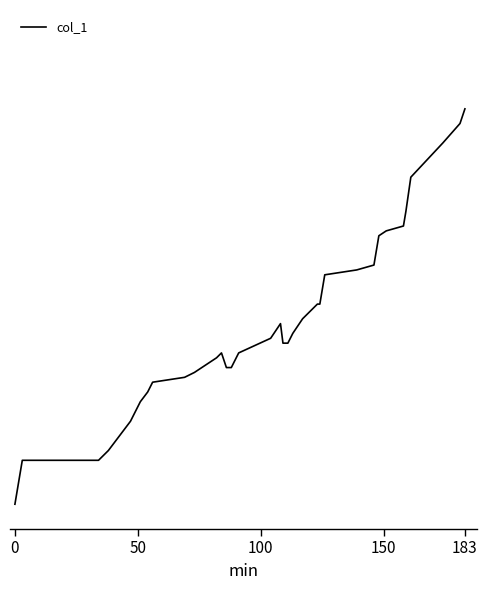

Does the chart display data point markers on the line(s)?

No